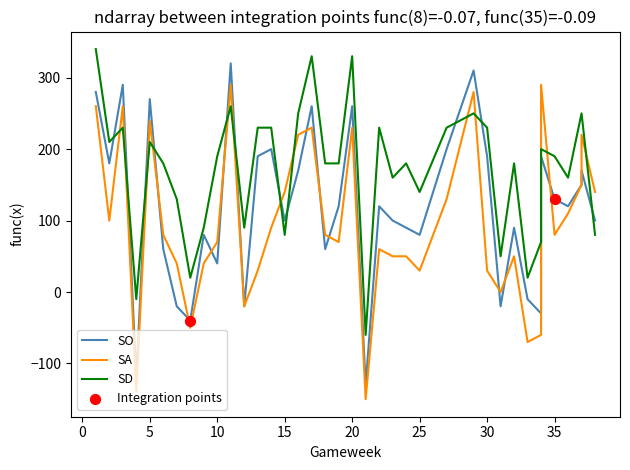

Which series reaches the minimum Y coordinate?

SA